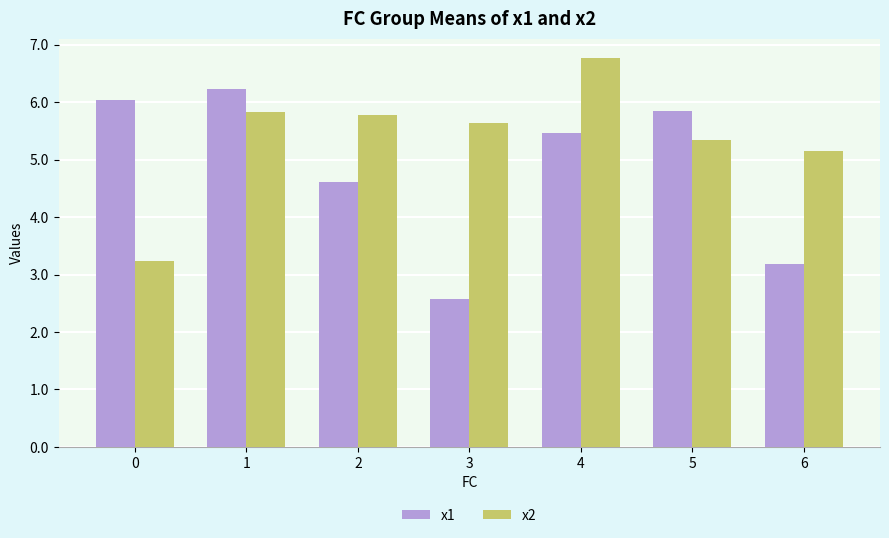

At 2, list the series in order from smallest to largest.

x1, x2